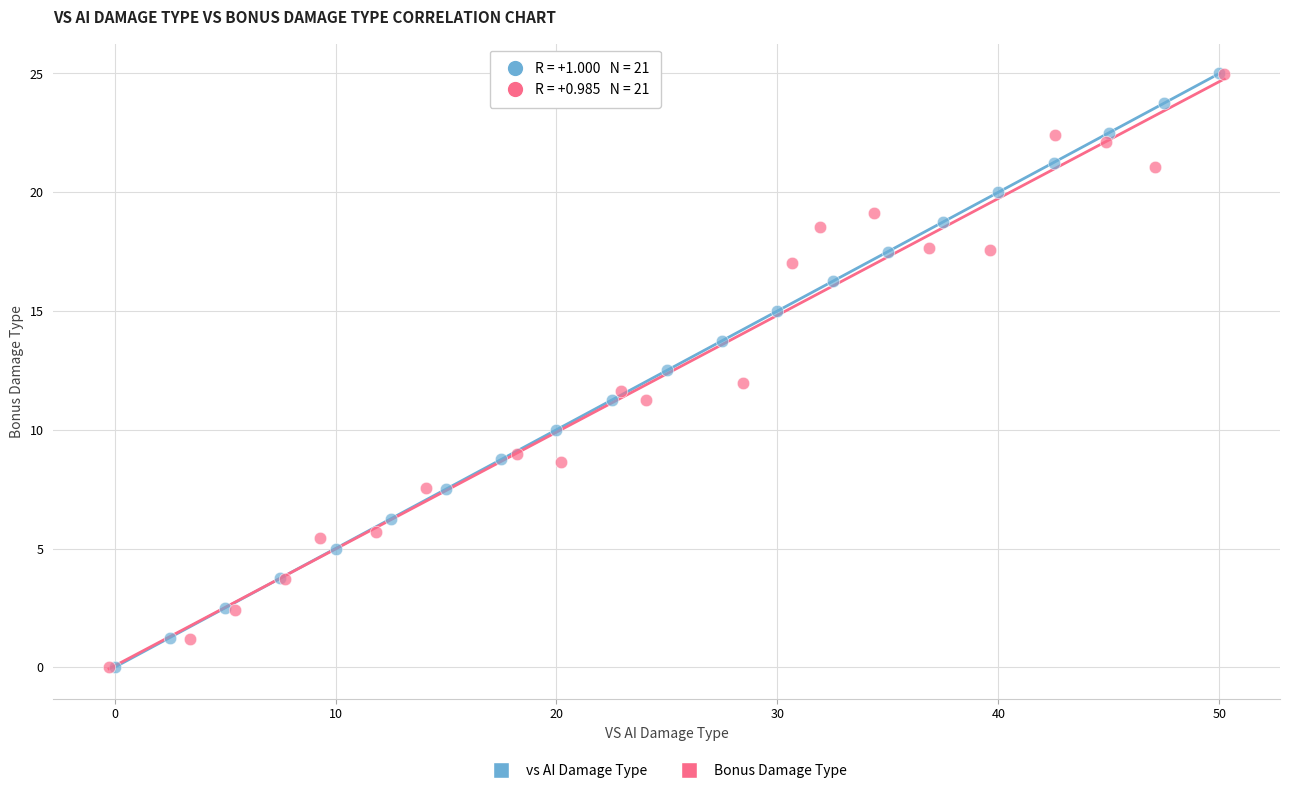

What are all the series names shown in the legend?

vs AI Damage Type, Bonus Damage Type